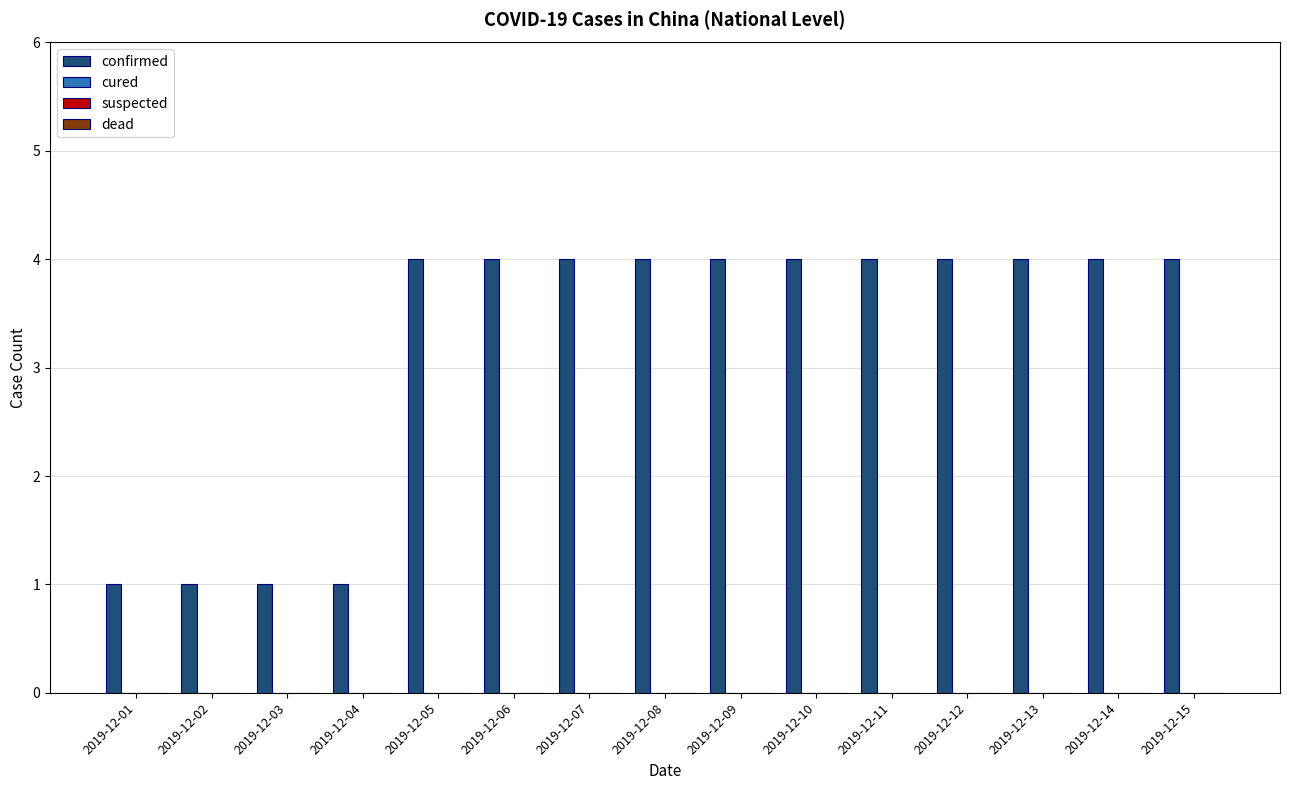

Count the number of data series in this chart.

1